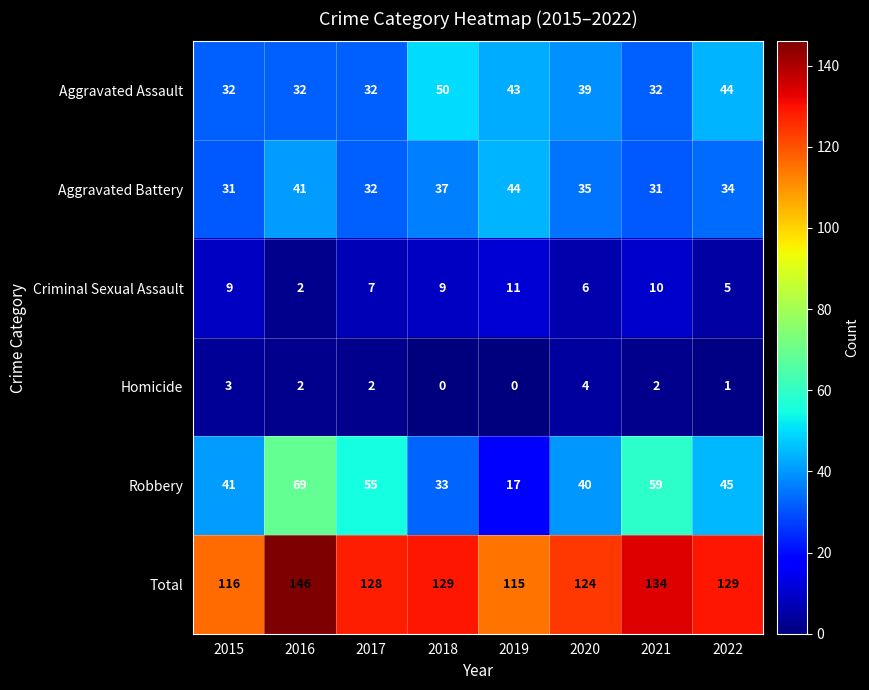

True or false: Aggravated Assault has a value of 16 at 2018.

False